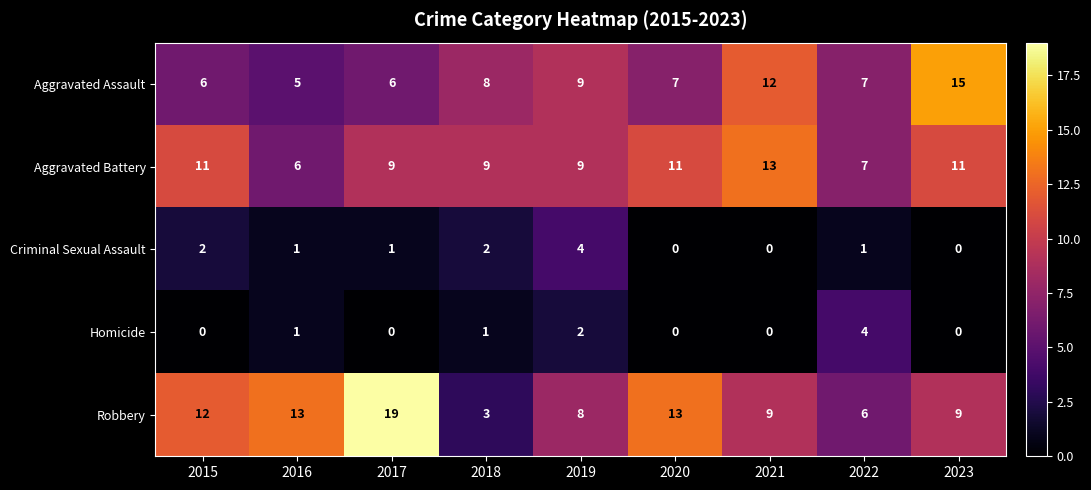

Count the Aggravated Assault values in the range 6 to 9.

6